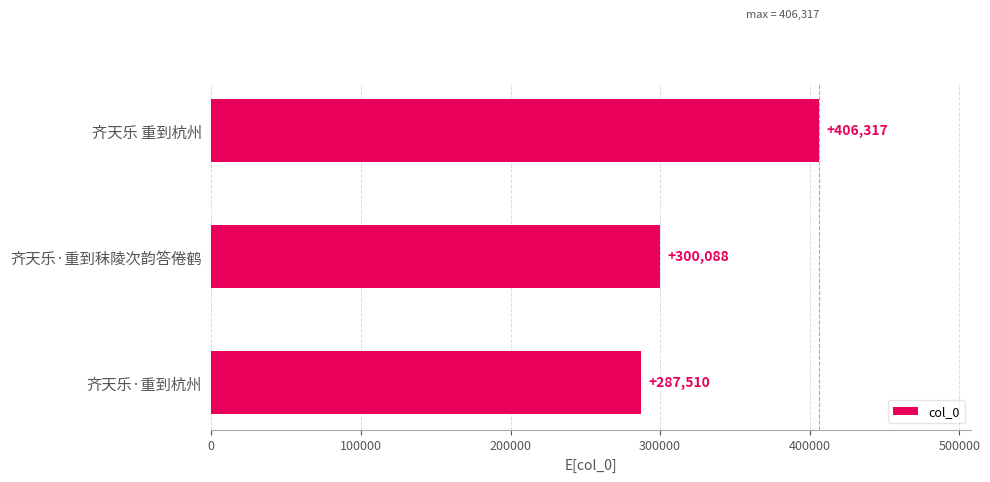

The value at 齐天乐 重到杭州 is 140863. True or false?

False